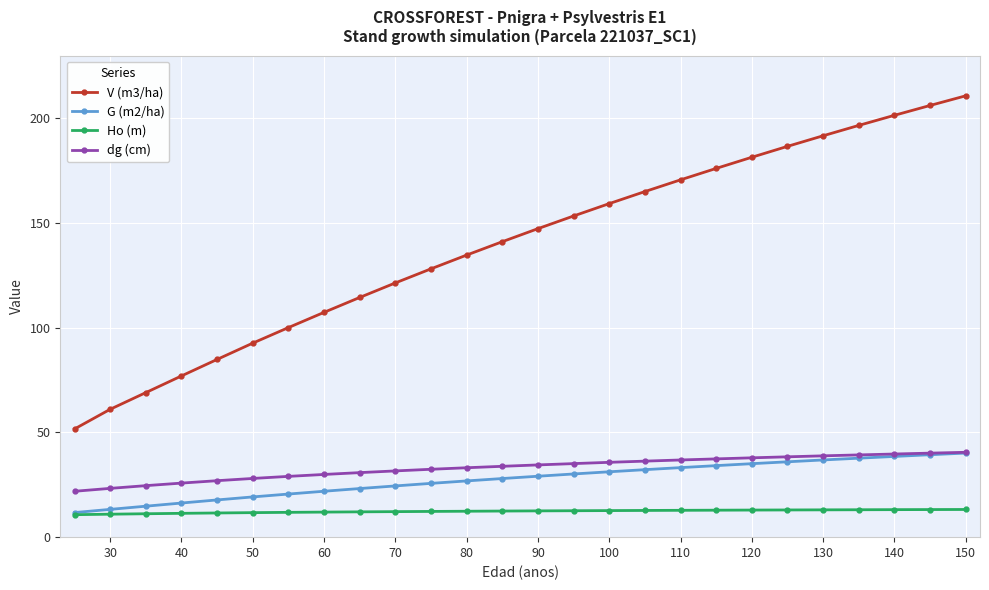

How many categories are shown in the chart?

26